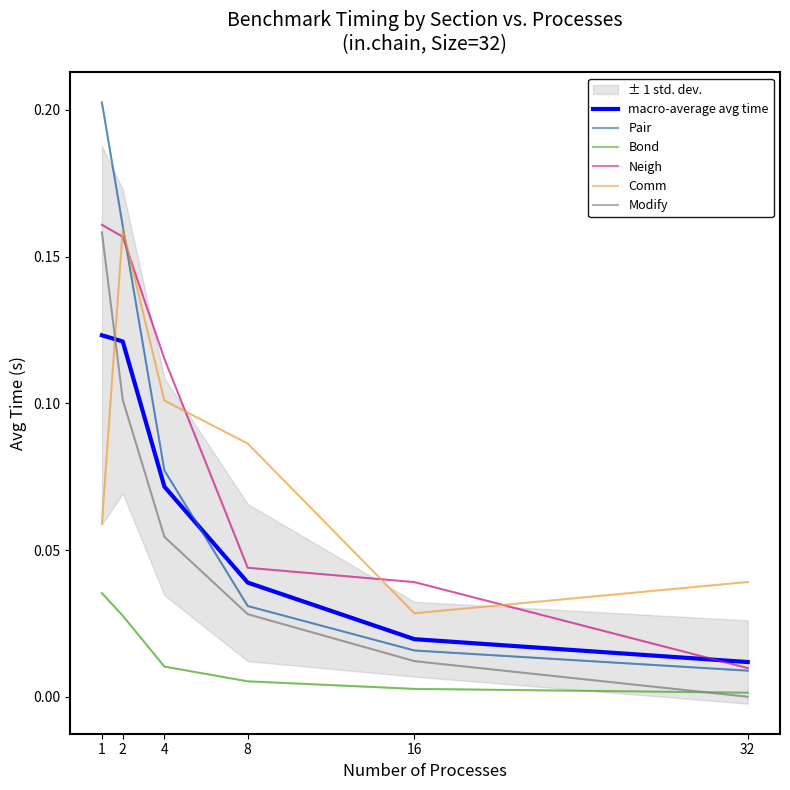

What are all the series names shown in the legend?

macro-average avg time, Pair, Bond, Neigh, Comm, Modify